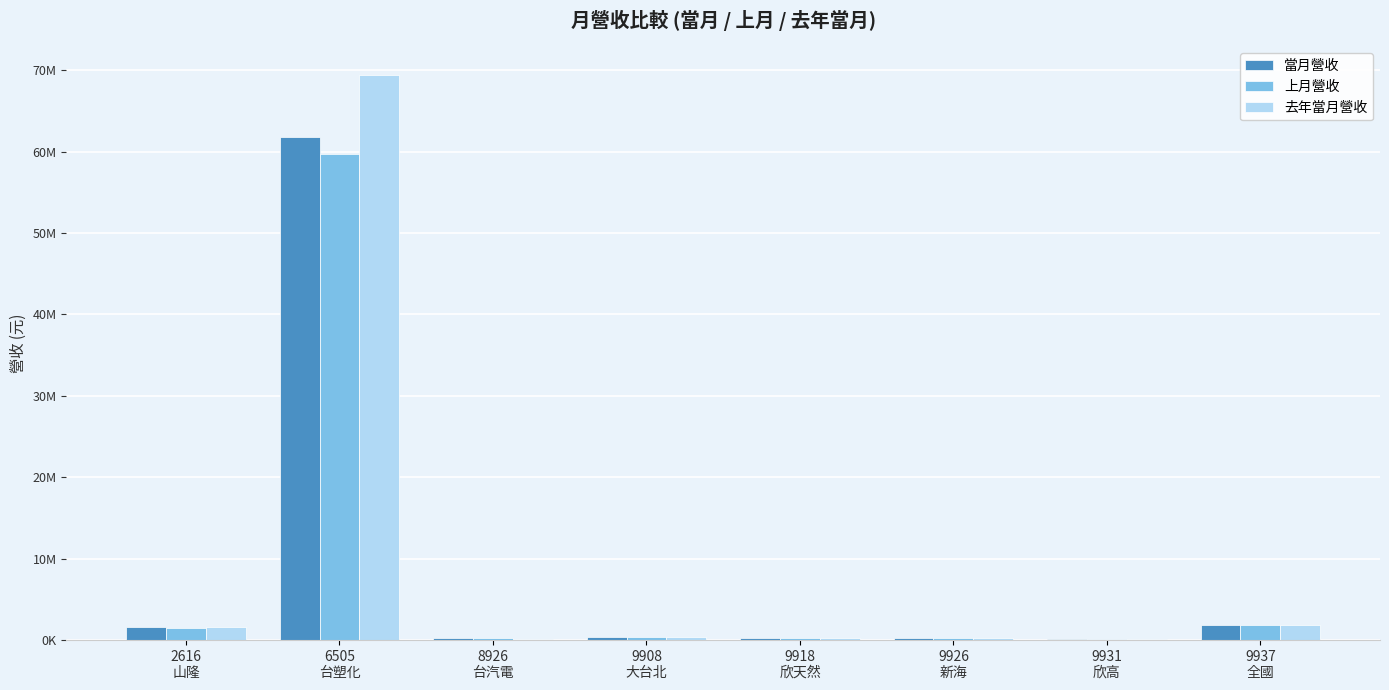

Is the value of 去年當月營收 at 2616
山隆 greater than the value of 上月營收 at 8926
台汽電?

Yes